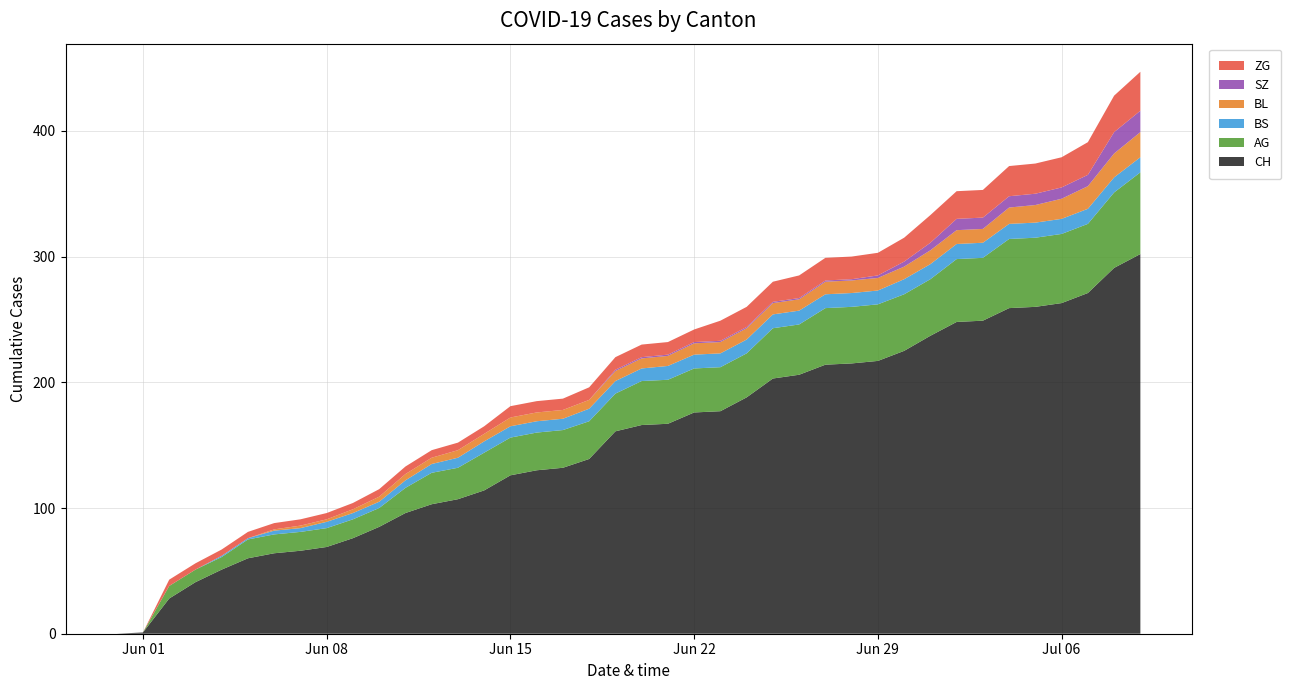

Reading left to right, extract all data points from this chart.

CH: 0	1	28	41	51	60	64	66	69	76	85	96	103	107	114	126	130	132	139	161	166	167	176	177	188	203	206	214	215	217	225	237	248	249	259	260	263	271	291	302
AG: 0	0	10	10	10	15	15	15	15	15	15	20	25	25	30	30	30	30	30	30	35	35	35	35	35	40	40	45	45	45	45	45	50	50	55	55	55	55	60	65
BS: 0	0	0	0	1	1	3	3	5	5	5	6	7	8	9	9	9	9	10	10	10	11	11	11	11	11	11	11	11	11	12	12	12	12	12	12	12	12	12	12
BL: 0	0	0	0	0	0	1	2	2	3	4	5	5	6	6	7	7	7	7	8	8	8	9	9	9	9	9	10	10	10	10	11	11	11	13	14	16	18	19	20
SZ: 0	0	0	0	0	0	0	0	0	0	0	0	0	0	0	0	0	0	0	1	1	1	1	1	1	1	1	1	1	2	4	6	9	9	9	9	9	9	17	17
ZG: 0	0	5	5	5	5	5	5	5	5	6	6	6	6	6	9	9	9	10	10	10	10	10	16	16	16	18	18	18	18	19	22	22	22	24	24	24	26	29	31